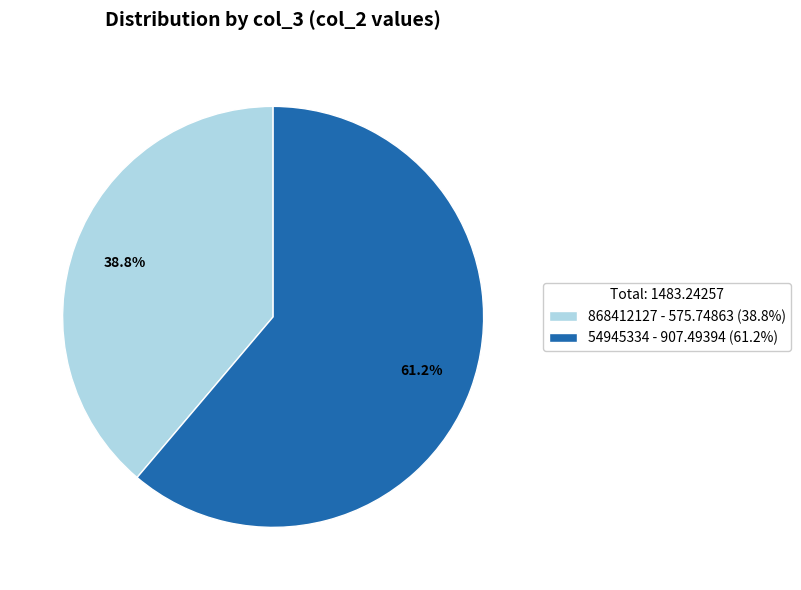

To the nearest percent, what is the average slice percentage?

50%